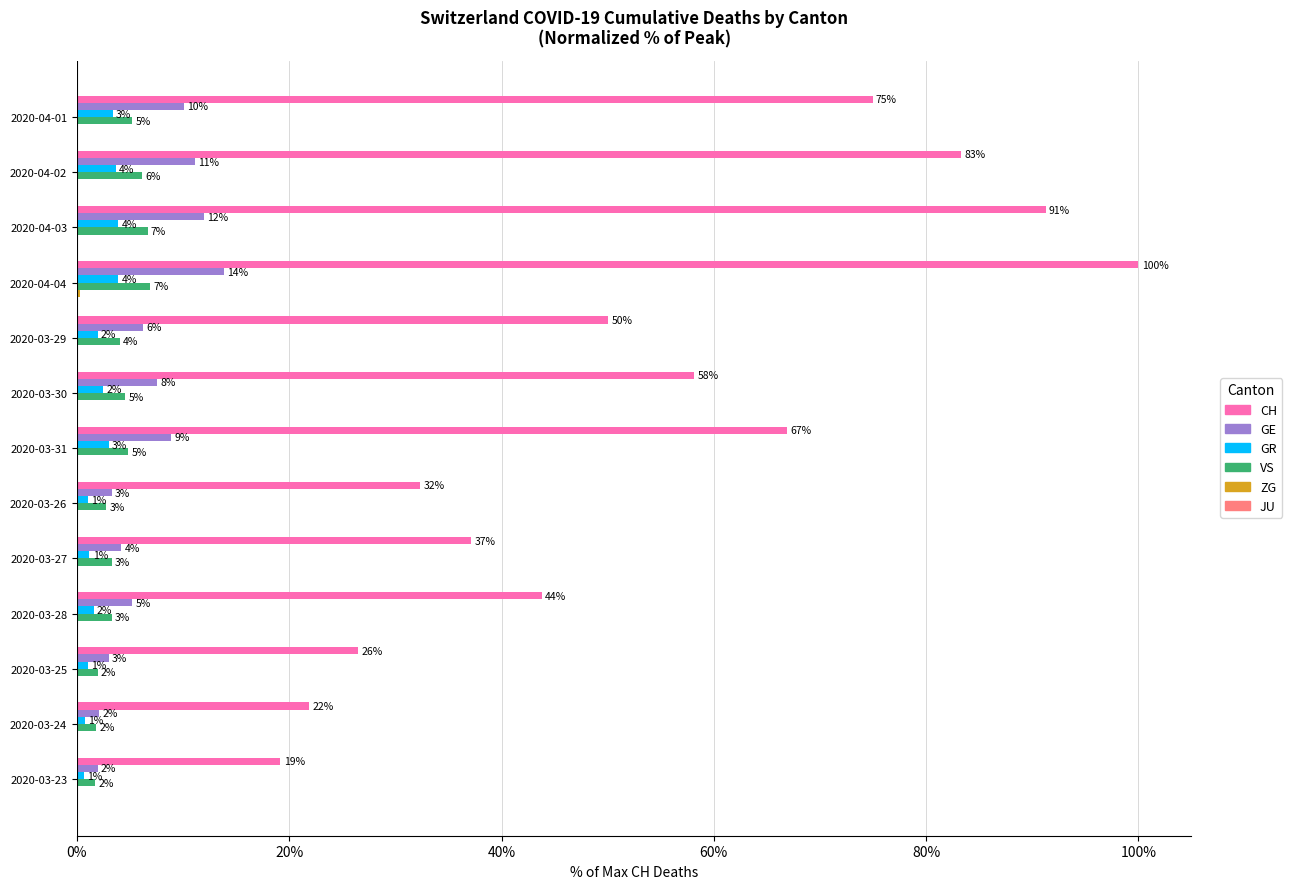

Which category has the highest value in the CH series?

2020-04-04